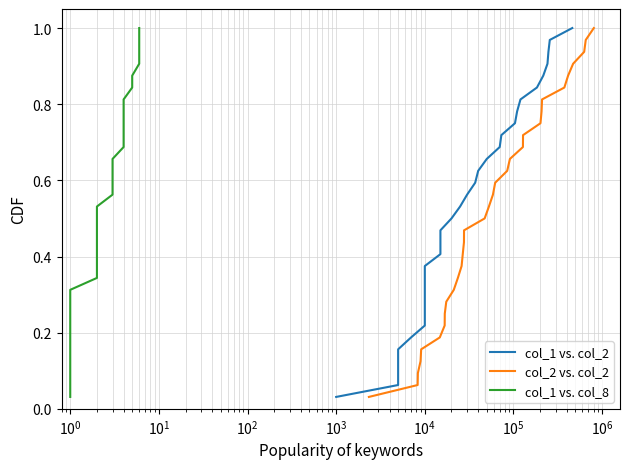

Does the chart have visible grid lines?

Yes